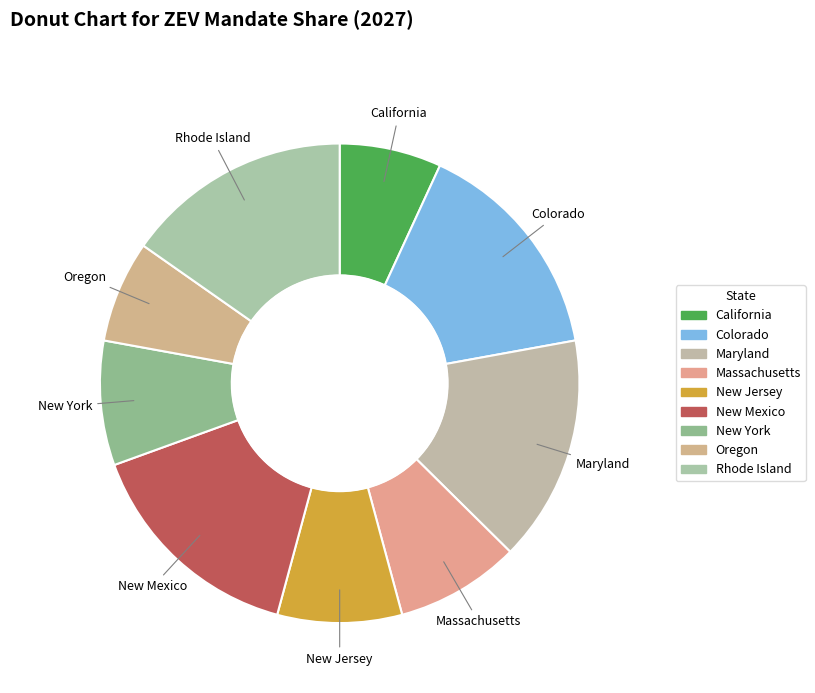

Which slice is the smallest?

California